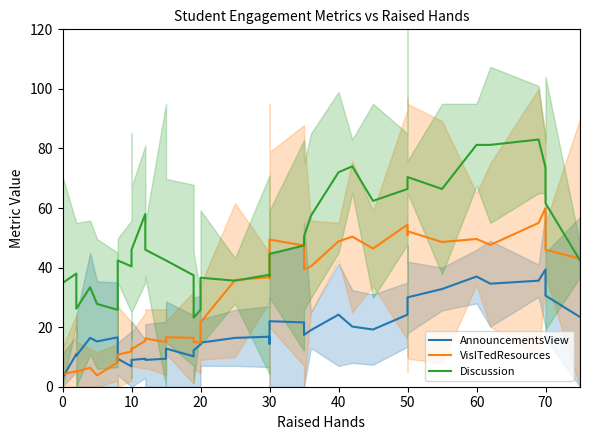

How many interior local peaks does the AnnouncementsView series have?

11